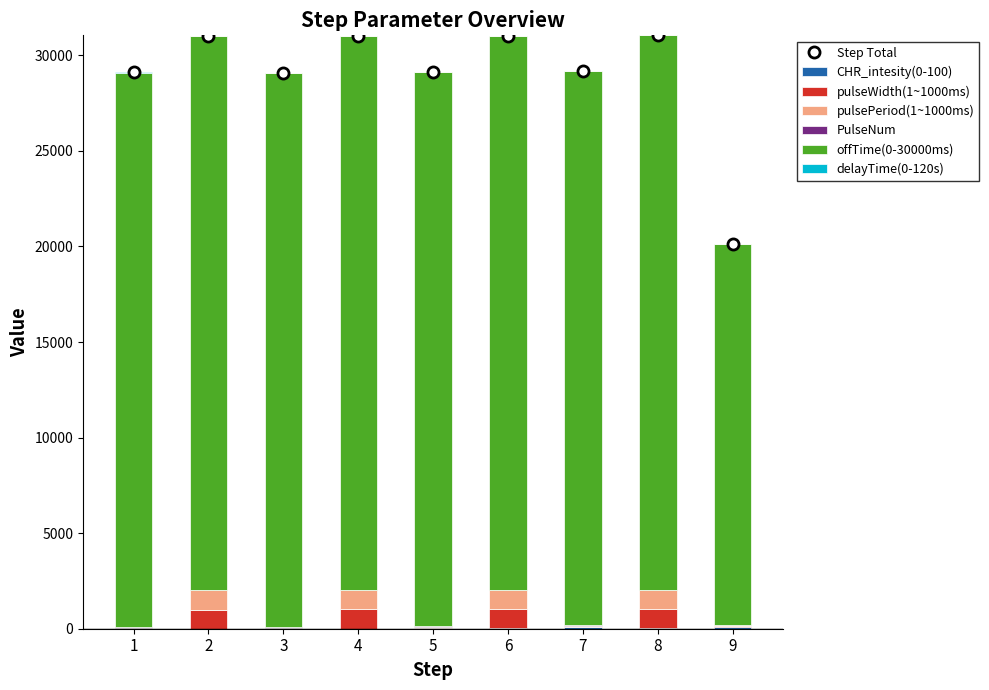

What are all the series names shown in the legend?

CHR_intesity(0-100), pulseWidth(1~1000ms), pulsePeriod(1~1000ms), PulseNum, offTime(0-30000ms), delayTime(0-120s)